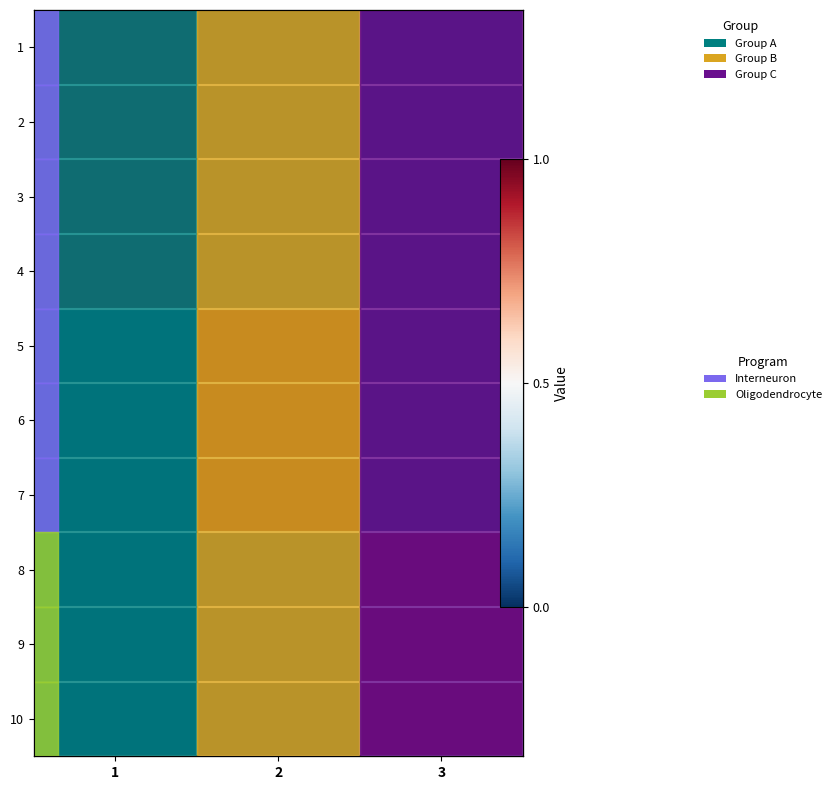

Rank the categories by 7 value from lowest to highest.

1, 3, 2